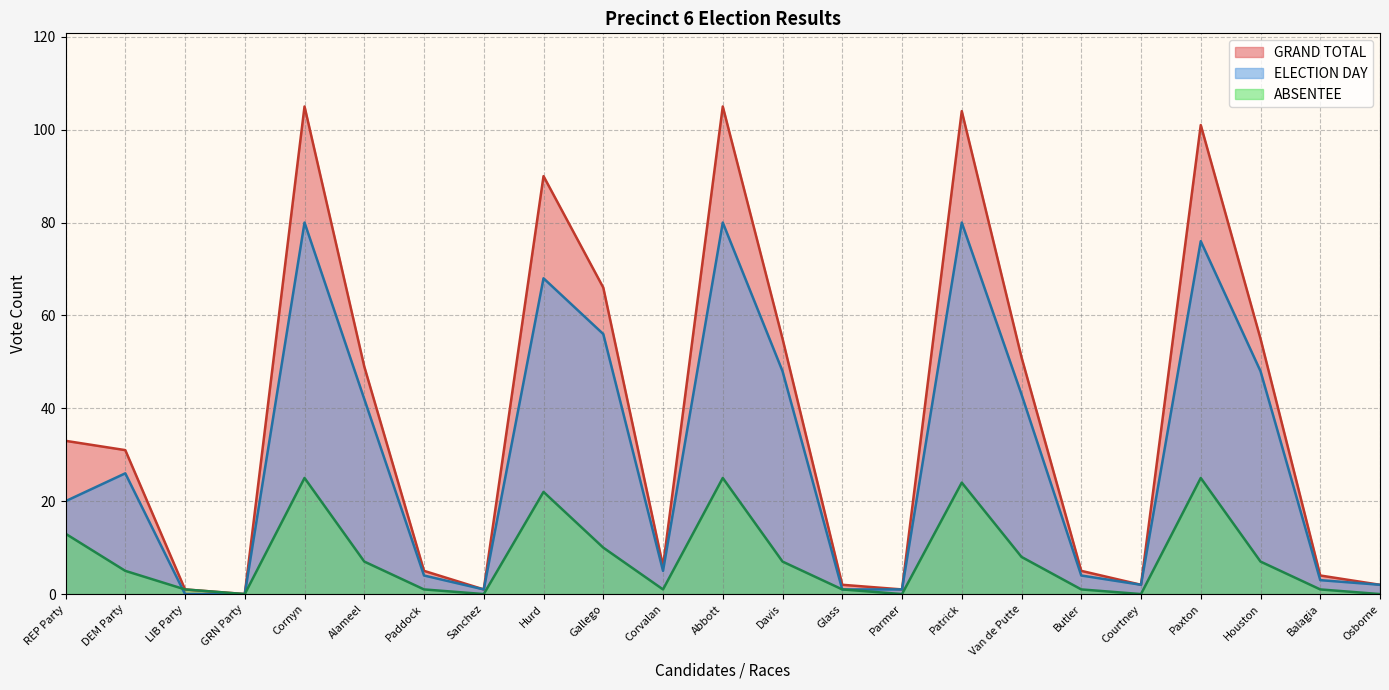

What is the difference between the highest and lowest values at Paddock?

4